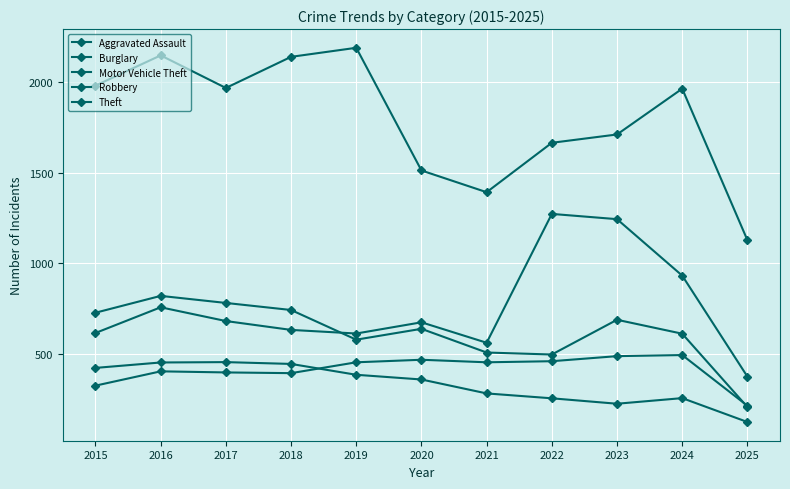

Is the value of Burglary at 2021 greater than the value of Robbery at 2025?

Yes